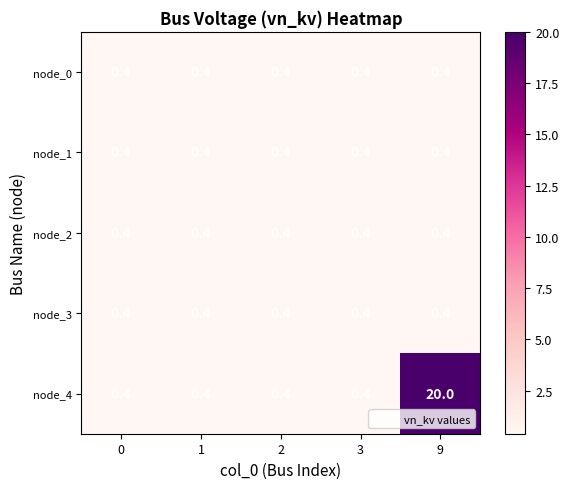

What is the spread (max minus min) of values at 9?

19.6